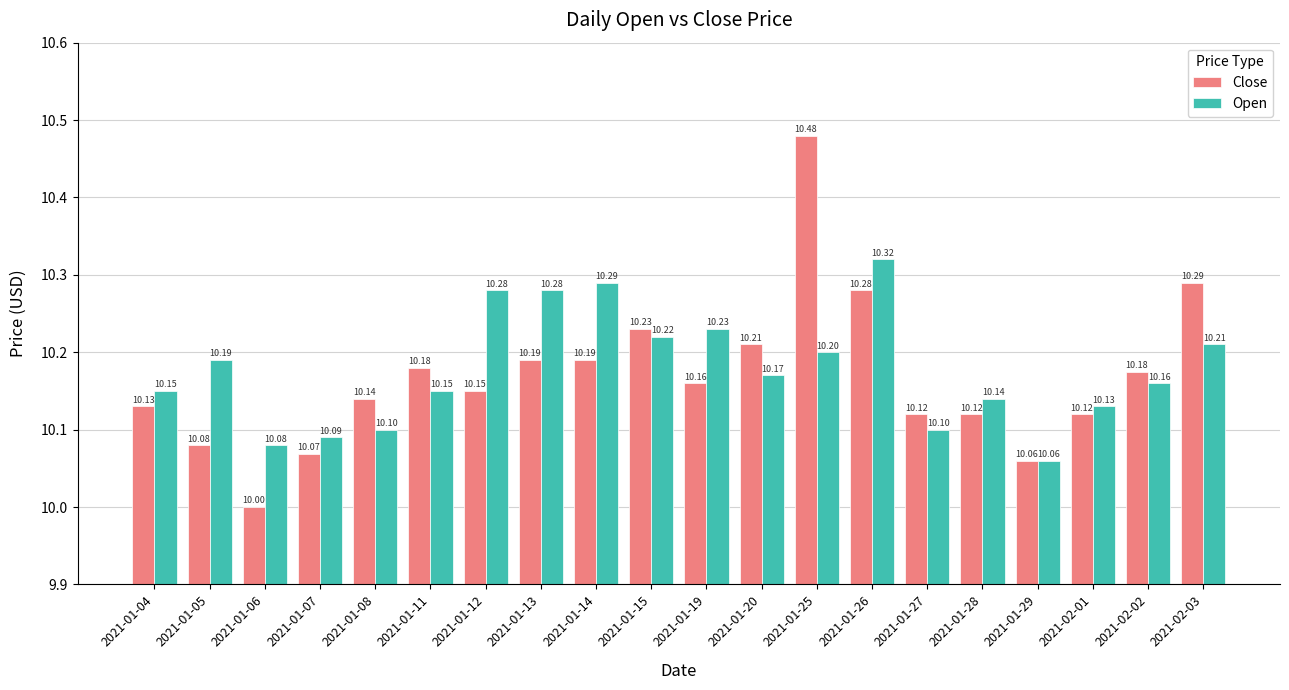

What is the spread (max minus min) of values at 2021-01-19?

0.1